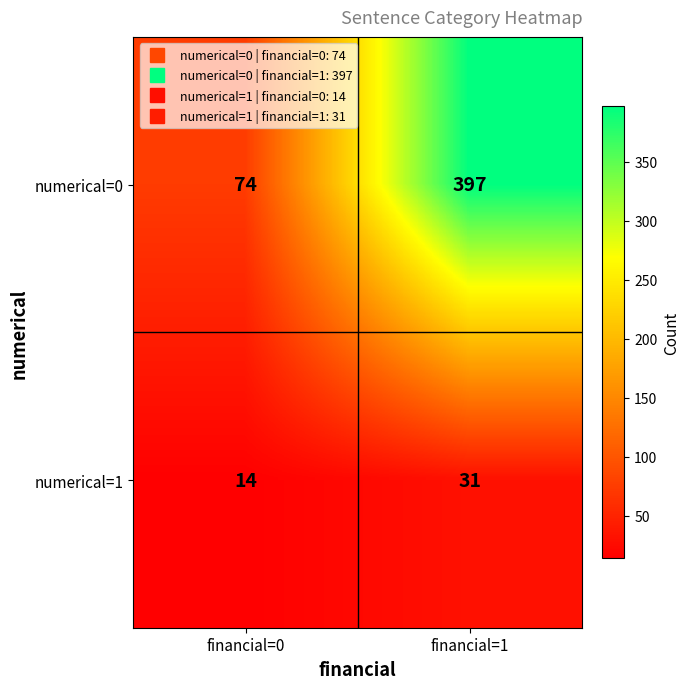

At which label does numerical=1 reach its peak?

financial=1